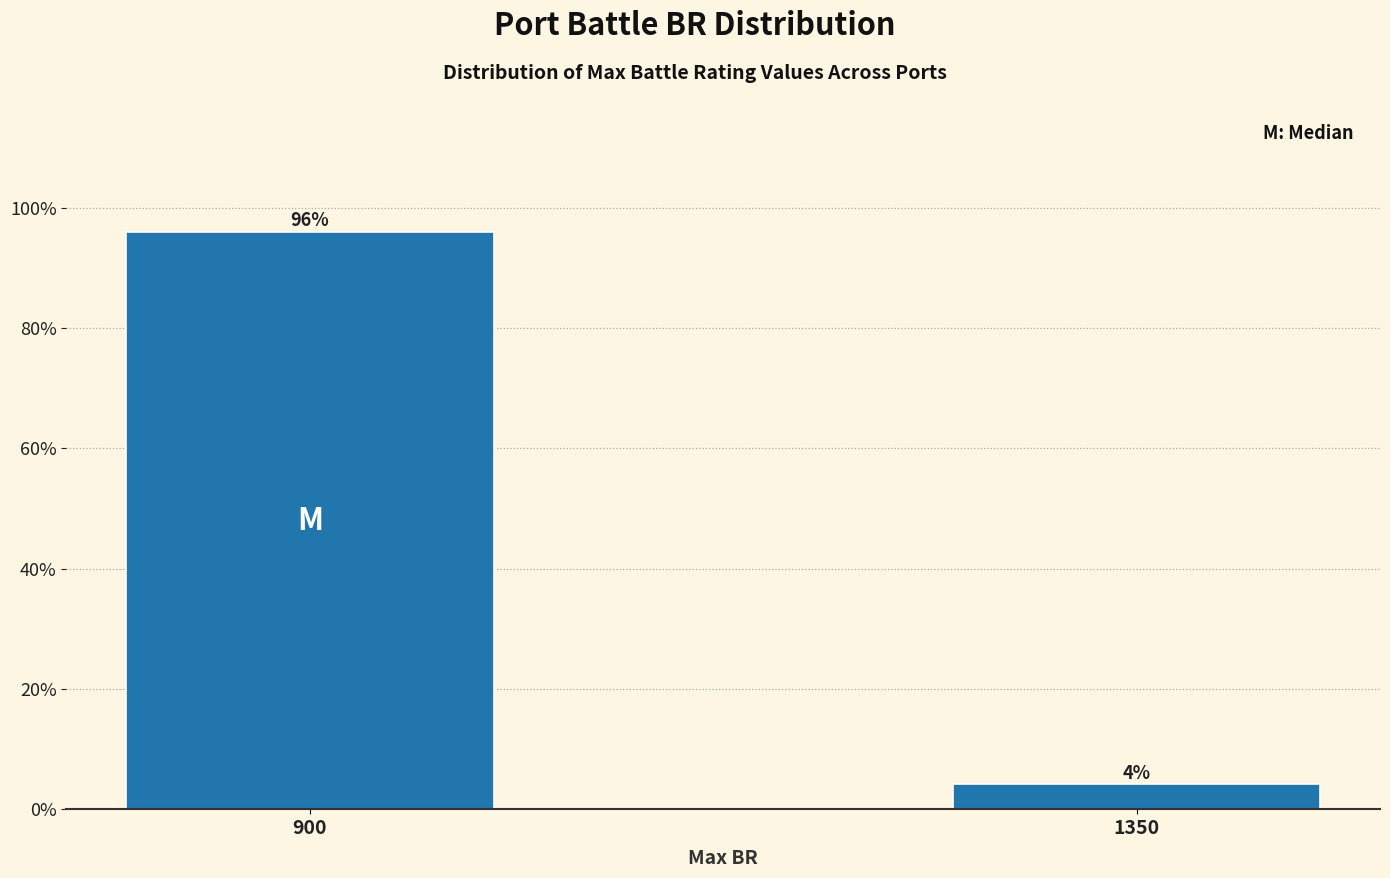

At which label is the value closest to 49?

1350